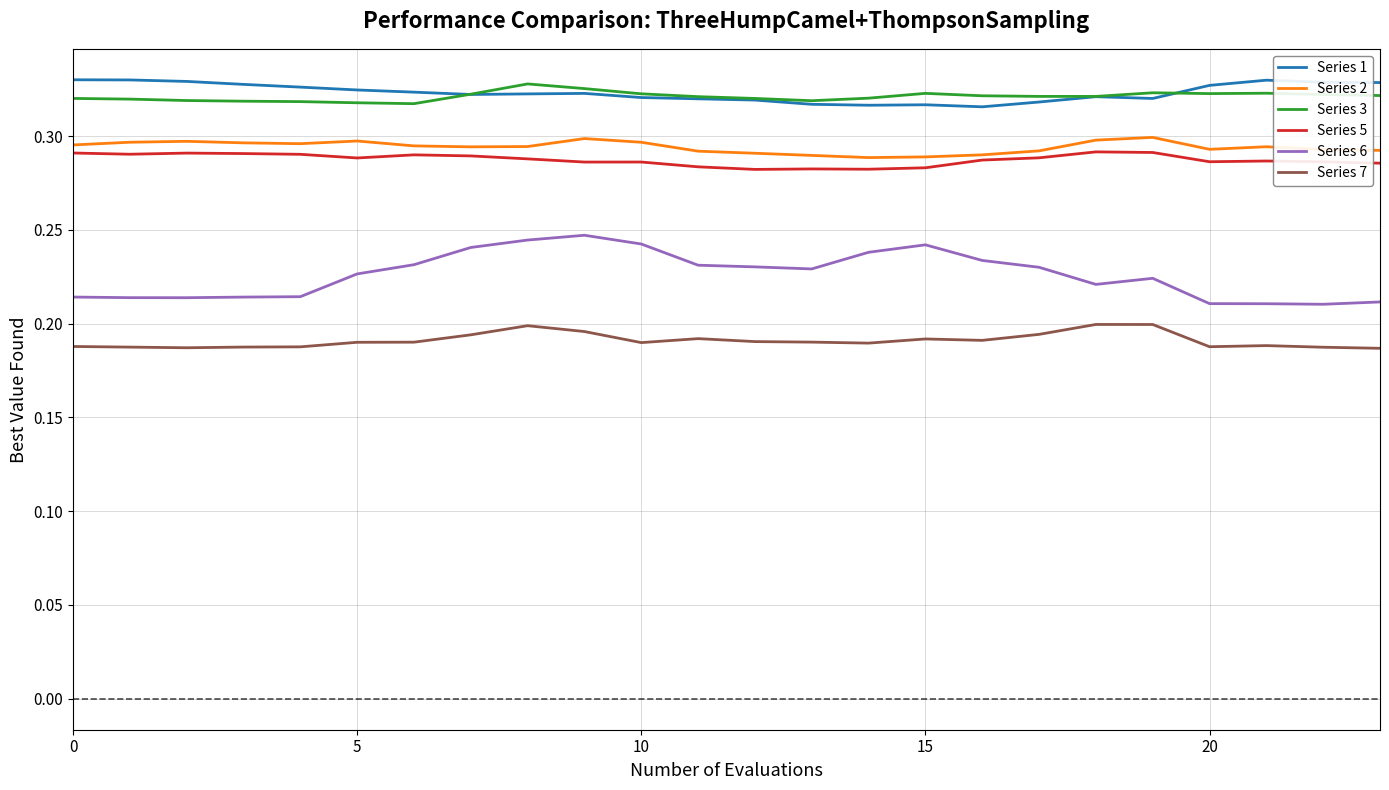

True or false: Series 1 and Series 7 intersect in this chart.

False